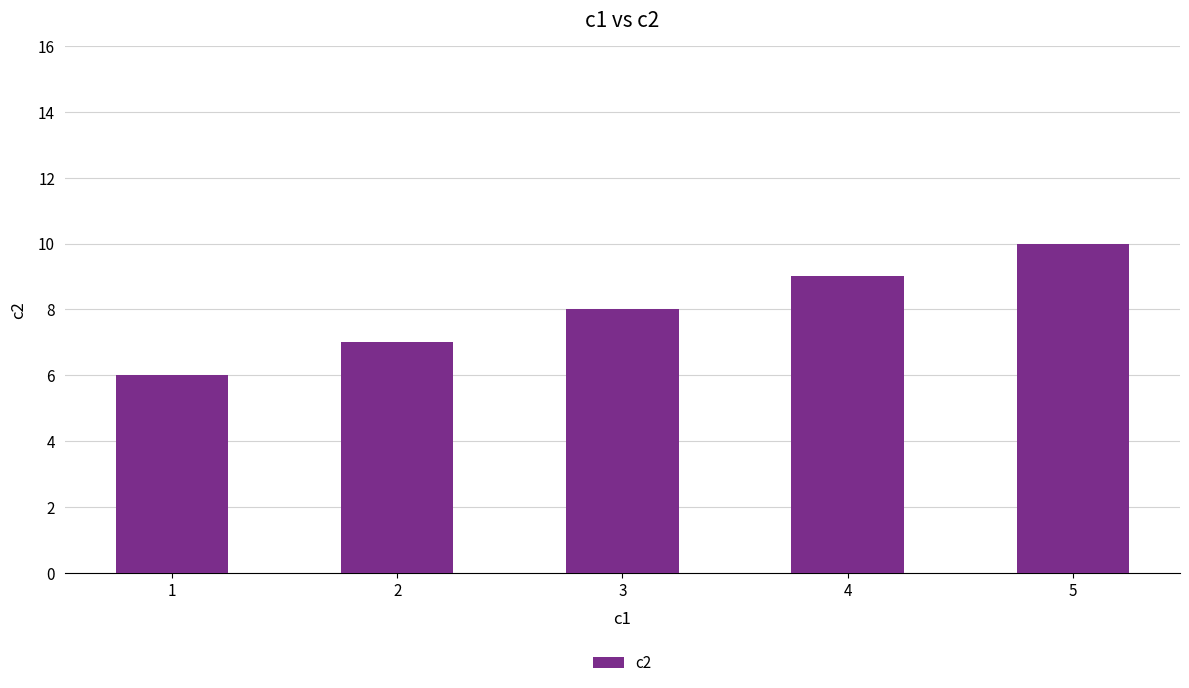

Reading left to right, what are all the values shown in this chart?

6	7	8	9	10